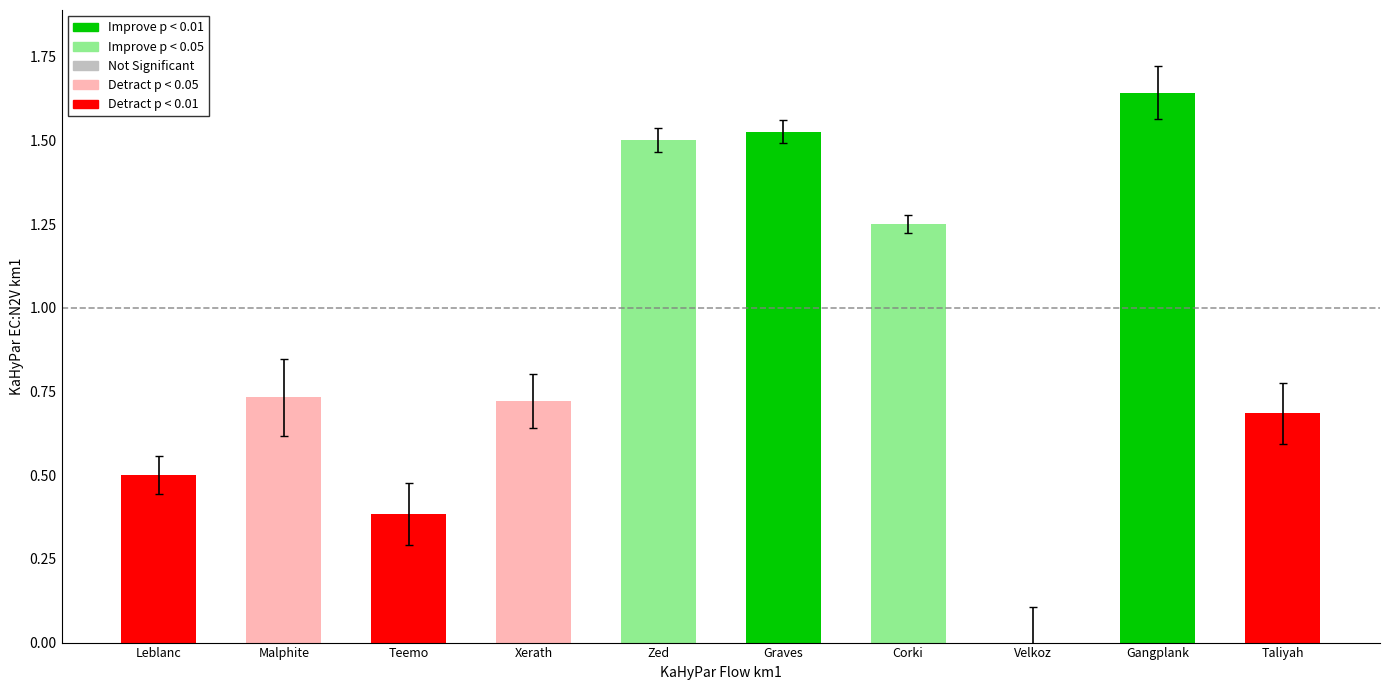

Reading left to right, transcribe all the data shown in this chart.

Leblanc=0.5	Malphite=0.7	Teemo=0.4	Xerath=0.7	Zed=1.5	Graves=1.5	Corki=1.2	Velkoz=0.0	Gangplank=1.6	Taliyah=0.7